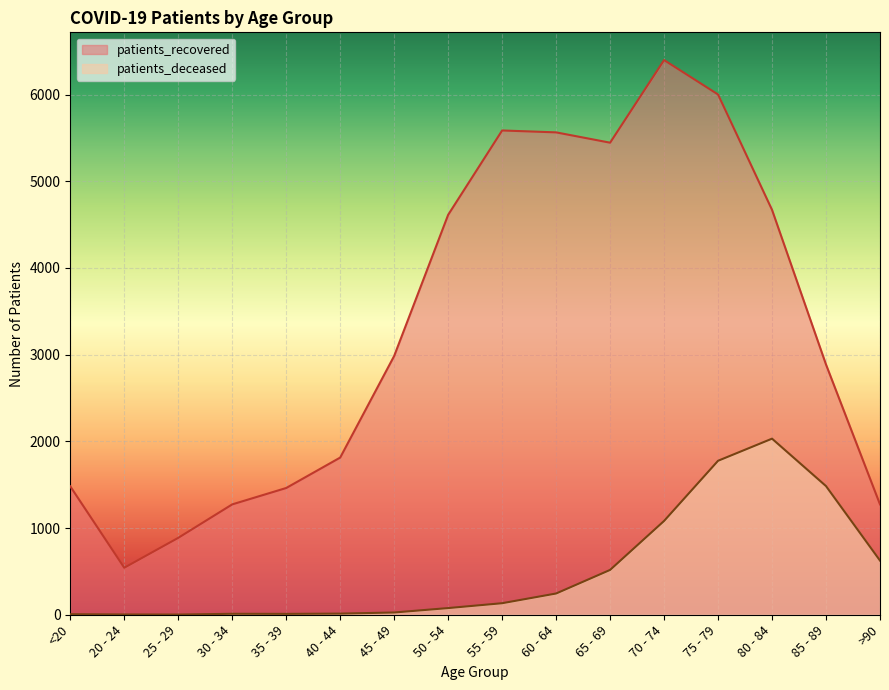

List the series in order of their overall mean, lowest first.

patients_deceased, patients_recovered